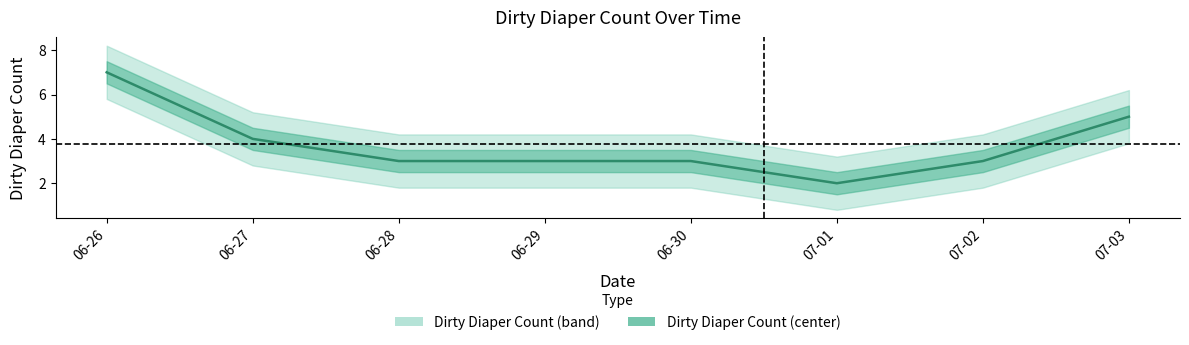

At which category does the data reach its first local valley?

07-01